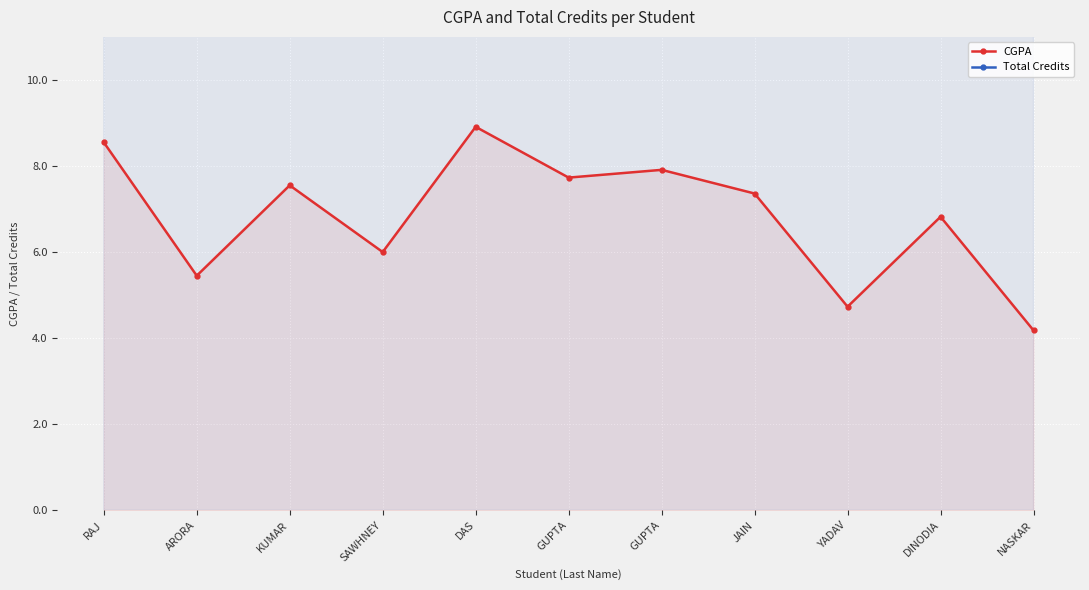

Where does the CGPA series first go above 7?

RAJ